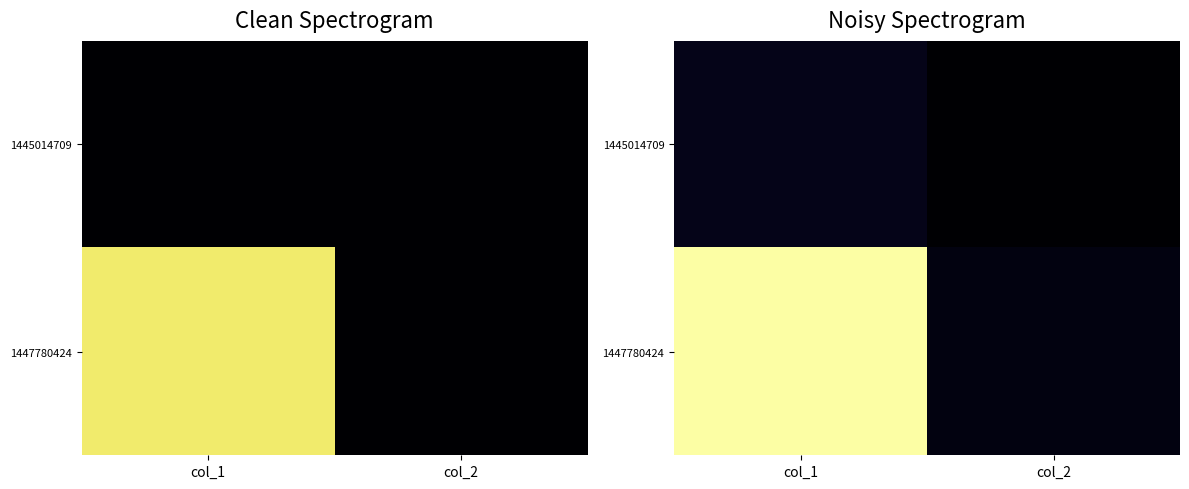

The 1447780424 series shows 0.2 at col_2. True or false?

True